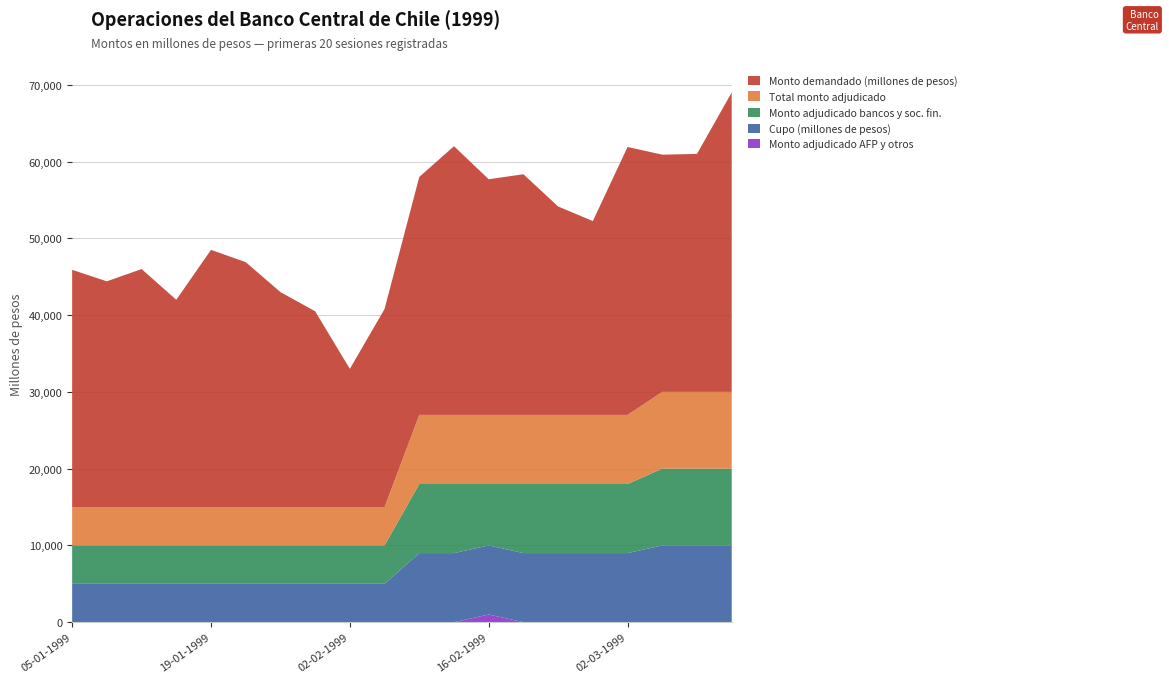

Reading right to left, extract all data points from this chart.

Cupo (millones de pesos): 29-04-1999=10000	15-04-1999=10000	13-04-1999=10000	02-03-1999=9000	25-02-1999=9000	23-02-1999=9000	18-02-1999=9000	16-02-1999=9000	11-02-1999=9000	09-02-1999=9000	04-02-1999=5000	02-02-1999=5000	28-01-1999=5000	26-01-1999=5000	21-01-1999=5000	19-01-1999=5000	14-01-1999=5000	12-01-1999=5000	07-01-1999=5000	05-01-1999=5000
Monto adjudicado bancos y soc. fin.: 29-04-1999=10000	15-04-1999=10000	13-04-1999=10000	02-03-1999=9000	25-02-1999=9000	23-02-1999=9000	18-02-1999=9000	16-02-1999=8000	11-02-1999=9000	09-02-1999=9000	04-02-1999=5000	02-02-1999=5000	28-01-1999=5000	26-01-1999=5000	21-01-1999=5000	19-01-1999=5000	14-01-1999=5000	12-01-1999=5000	07-01-1999=5000	05-01-1999=5000
Total monto adjudicado: 29-04-1999=10000	15-04-1999=10000	13-04-1999=10000	02-03-1999=9000	25-02-1999=9000	23-02-1999=9000	18-02-1999=9000	16-02-1999=9000	11-02-1999=9000	09-02-1999=9000	04-02-1999=5000	02-02-1999=5000	28-01-1999=5000	26-01-1999=5000	21-01-1999=5000	19-01-1999=5000	14-01-1999=5000	12-01-1999=5000	07-01-1999=5000	05-01-1999=5000
Monto adjudicado AFP y otros: 29-04-1999=0	15-04-1999=0	13-04-1999=0	02-03-1999=0	25-02-1999=0	23-02-1999=0	18-02-1999=0	16-02-1999=1000	11-02-1999=0	09-02-1999=0	04-02-1999=0	02-02-1999=0	28-01-1999=0	26-01-1999=0	21-01-1999=0	19-01-1999=0	14-01-1999=0	12-01-1999=0	07-01-1999=0	05-01-1999=0
Monto demandado (millones de pesos): 29-04-1999=39000	15-04-1999=31000	13-04-1999=30900	02-03-1999=34900	25-02-1999=25250	23-02-1999=27150	18-02-1999=31350	16-02-1999=30700	11-02-1999=35000	09-02-1999=31000	04-02-1999=25800	02-02-1999=18000	28-01-1999=25500	26-01-1999=28000	21-01-1999=31900	19-01-1999=33500	14-01-1999=27000	12-01-1999=31000	07-01-1999=29400	05-01-1999=30900